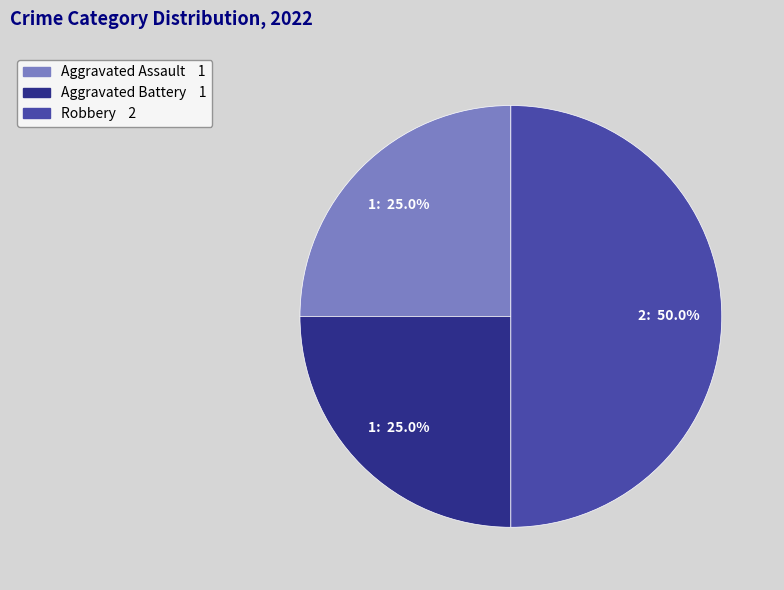

To the nearest percent, what is the combined percentage of Aggravated Battery and Robbery?

75%